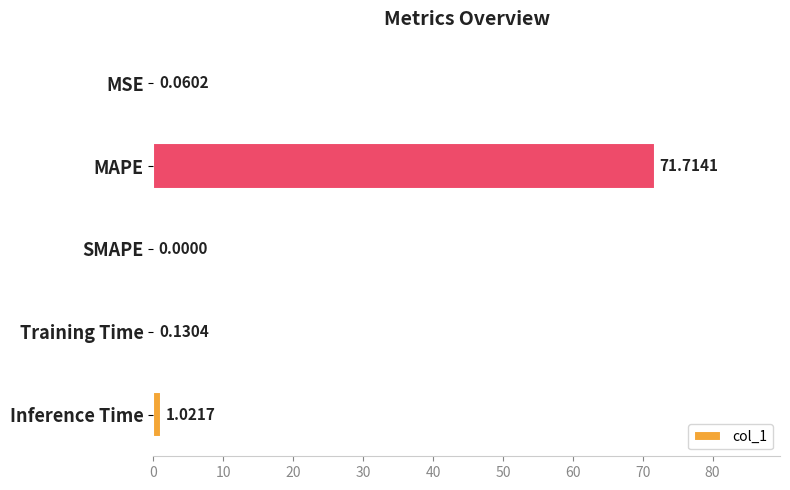

Where is the data nearest to the value 35?

Inference Time